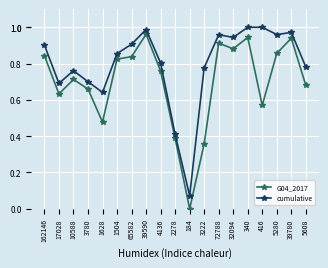

What position from the left is 4136?

9